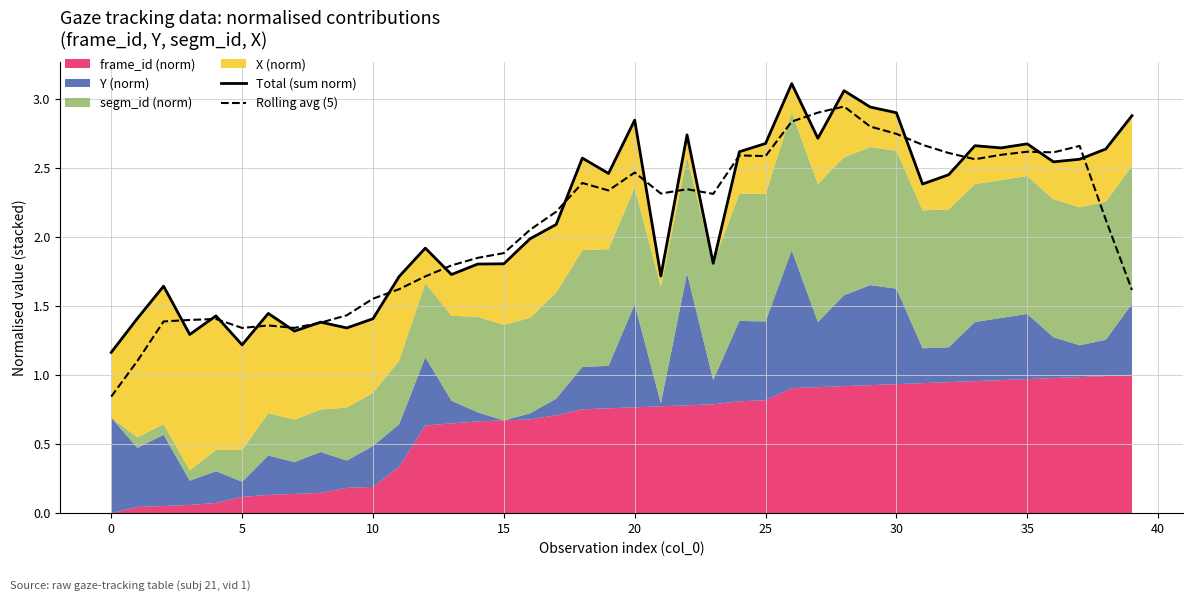

What is the difference between the maximum and second lowest values in the Total (sum norm) series?

1.9